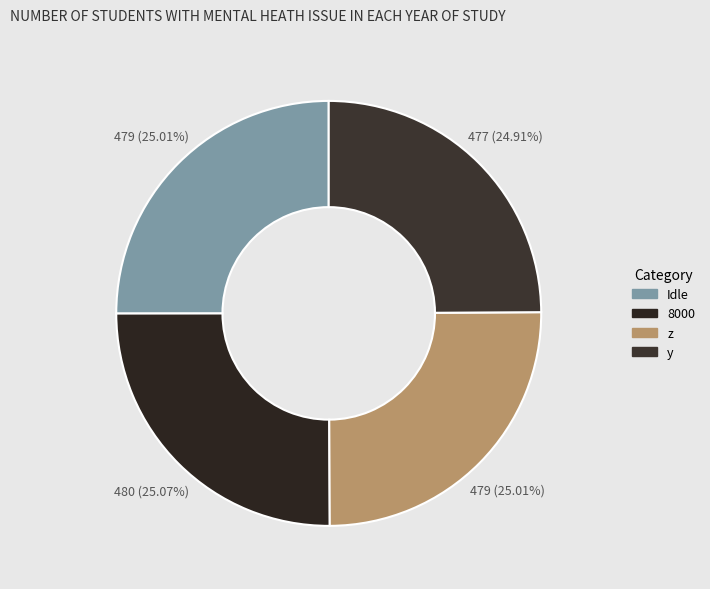

How many slices are in this pie chart?

4